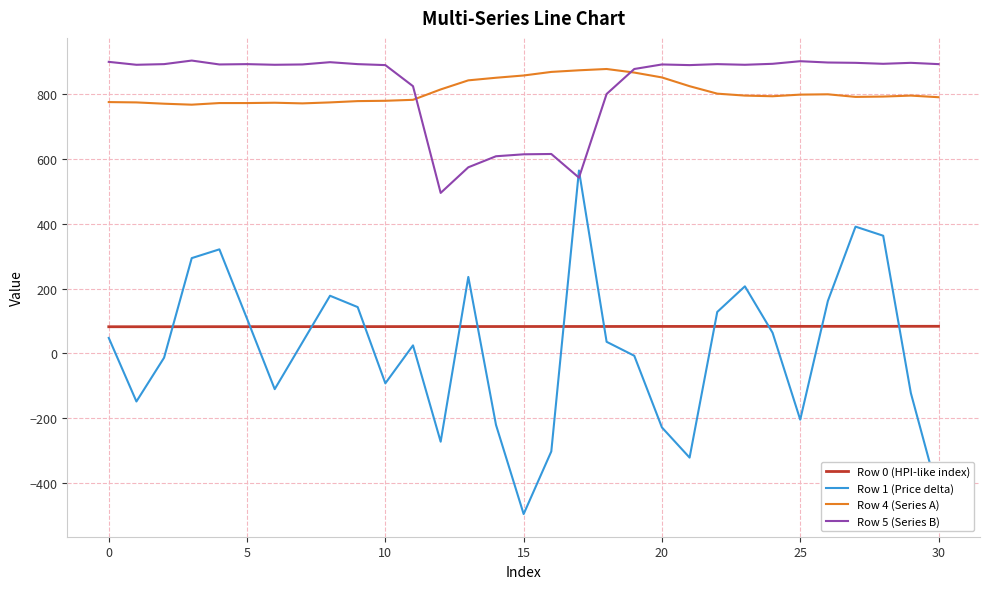

What is the highest value of the Row 5 (Series B) series?

903.0